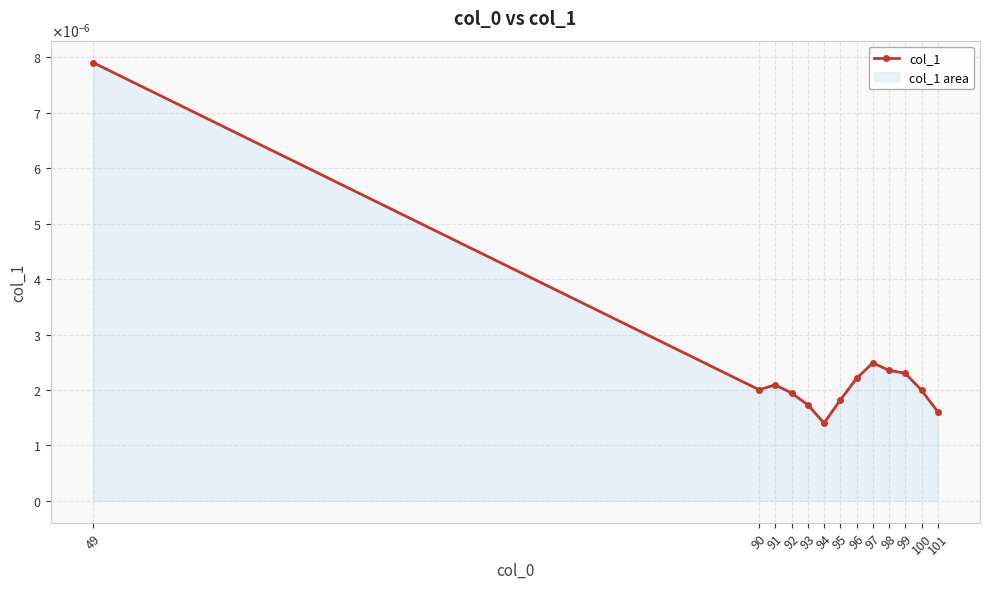

How many lines are shown in the chart?

1